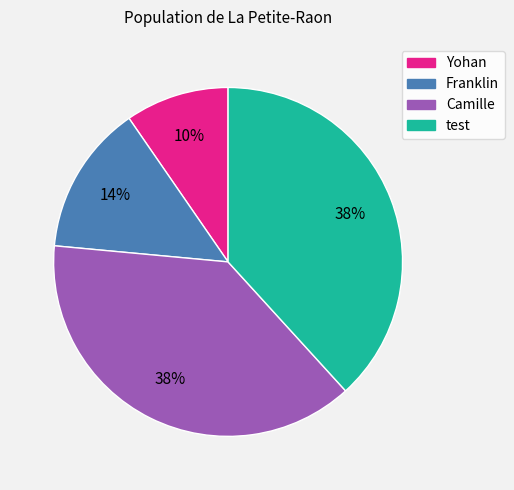

Count the number of slices in the pie.

4